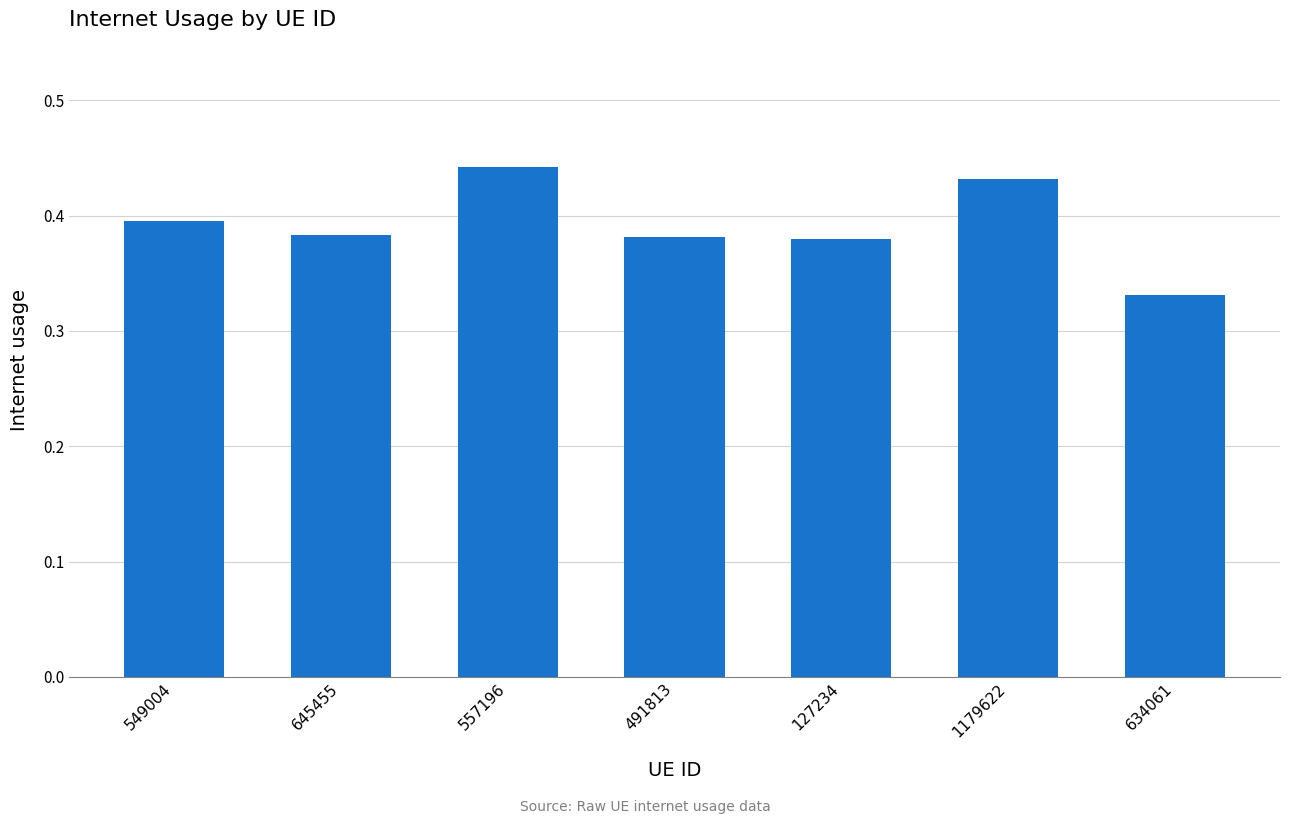

The value at 557196 is 0.6. True or false?

False